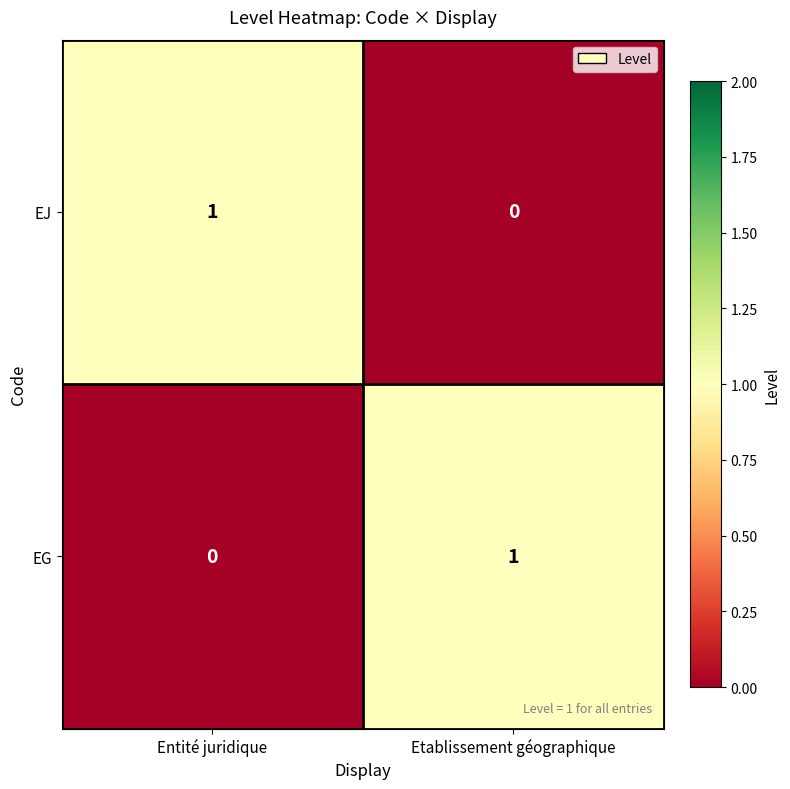

What is the difference between the highest and lowest values at Etablissement géographique?

1